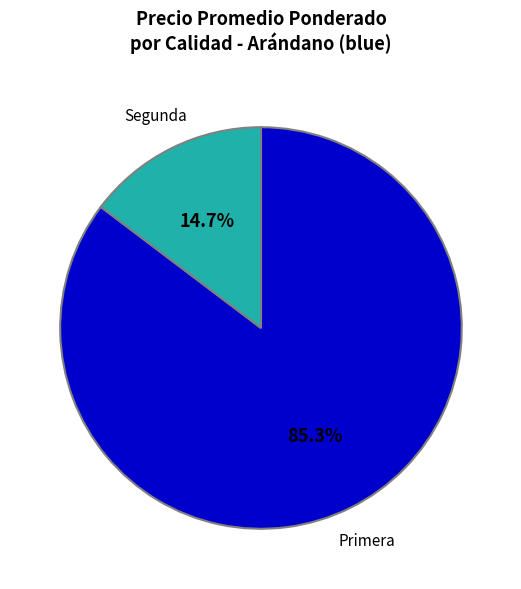

Which slice is the largest?

Primera